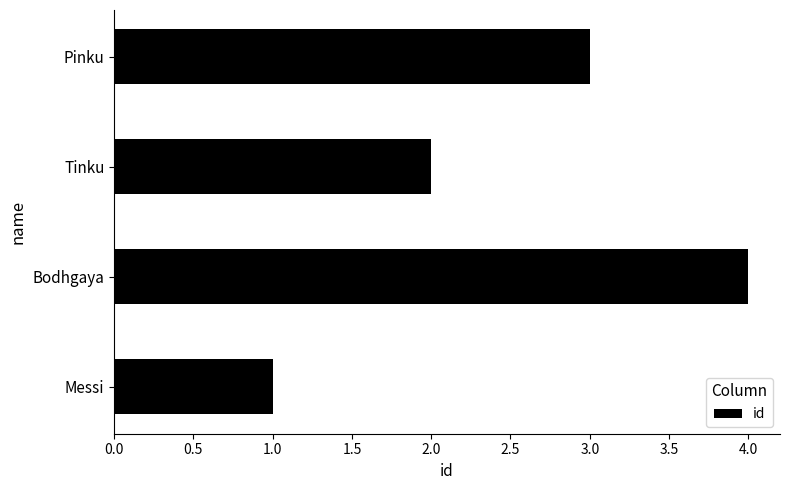

Reading bottom to top, transcribe all the data shown in this chart.

Messi=1	Bodhgaya=4	Tinku=2	Pinku=3